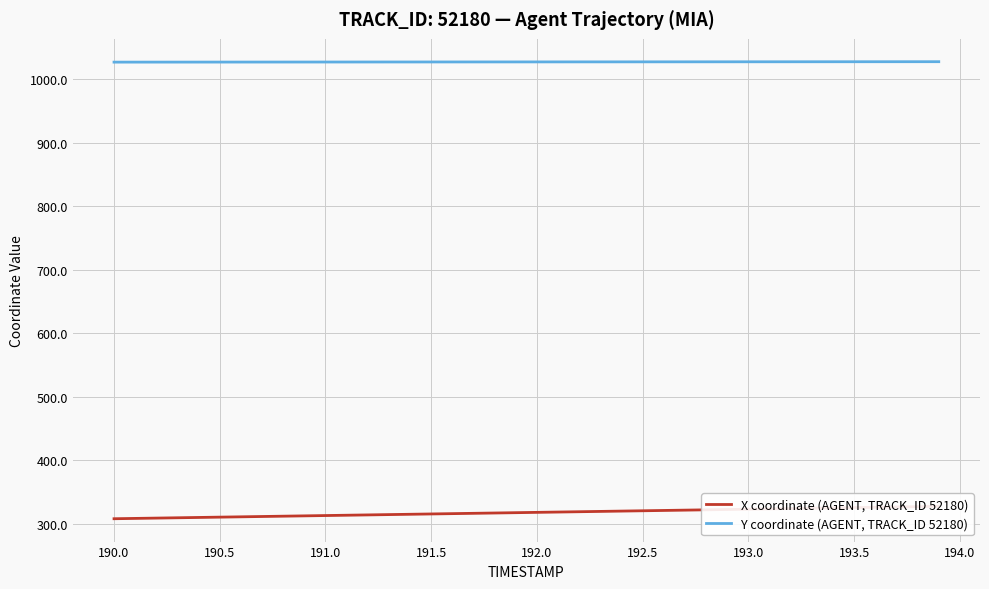

True or false: X coordinate (AGENT, TRACK_ID 52180) and Y coordinate (AGENT, TRACK_ID 52180) intersect in this chart.

False